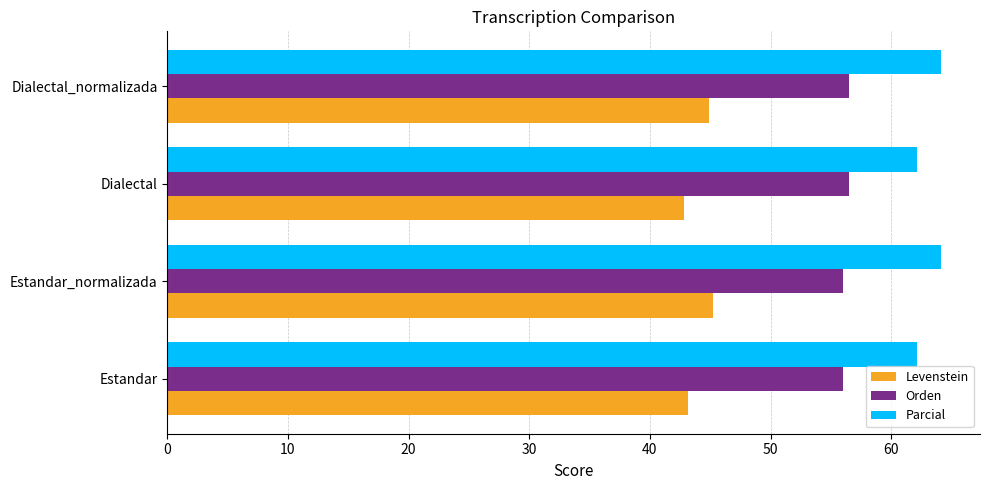

What is the lowest value of the Orden series?

56.0